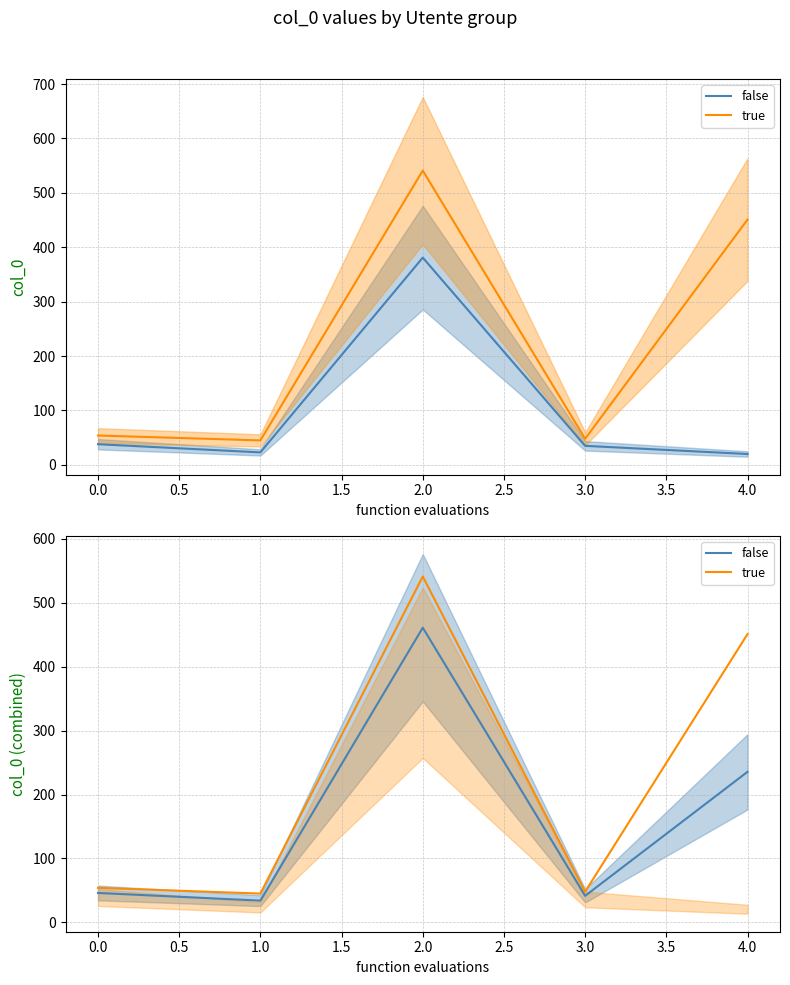

The value of true at 1.0 is 48.0. True or false?

True